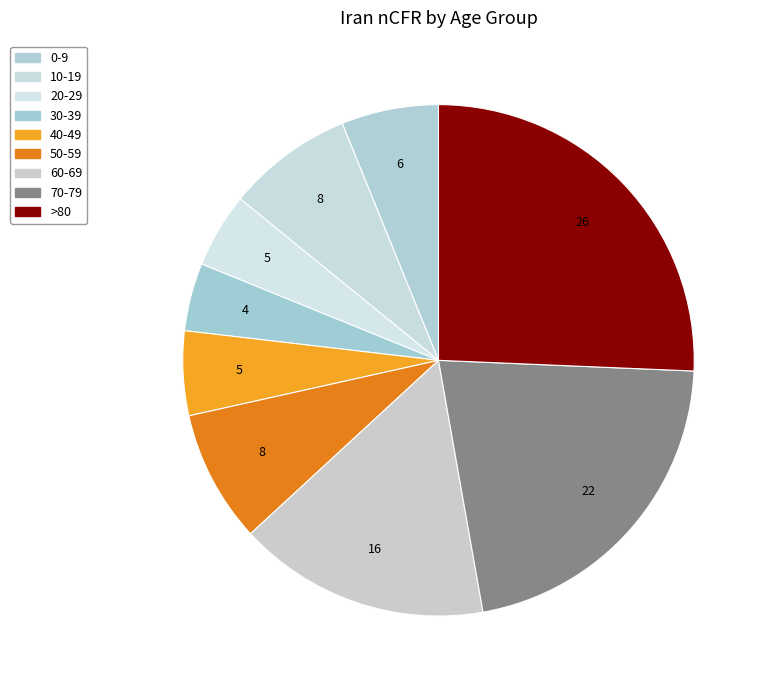

Approximately how many times larger is the value at 50-59 compared to 0-9?

1.4